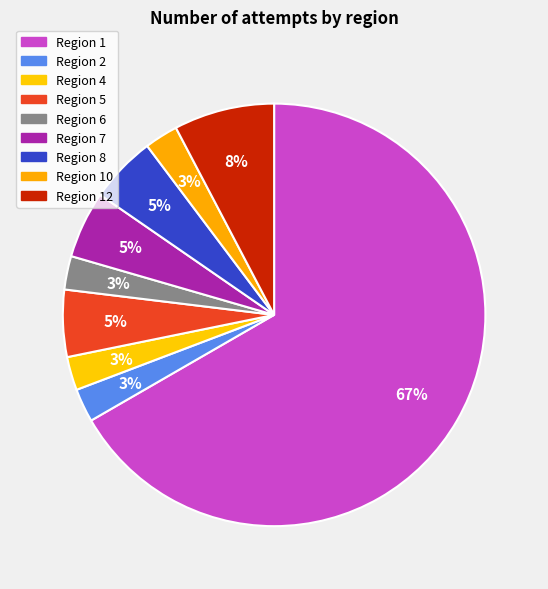

How many segments does this pie chart have?

9